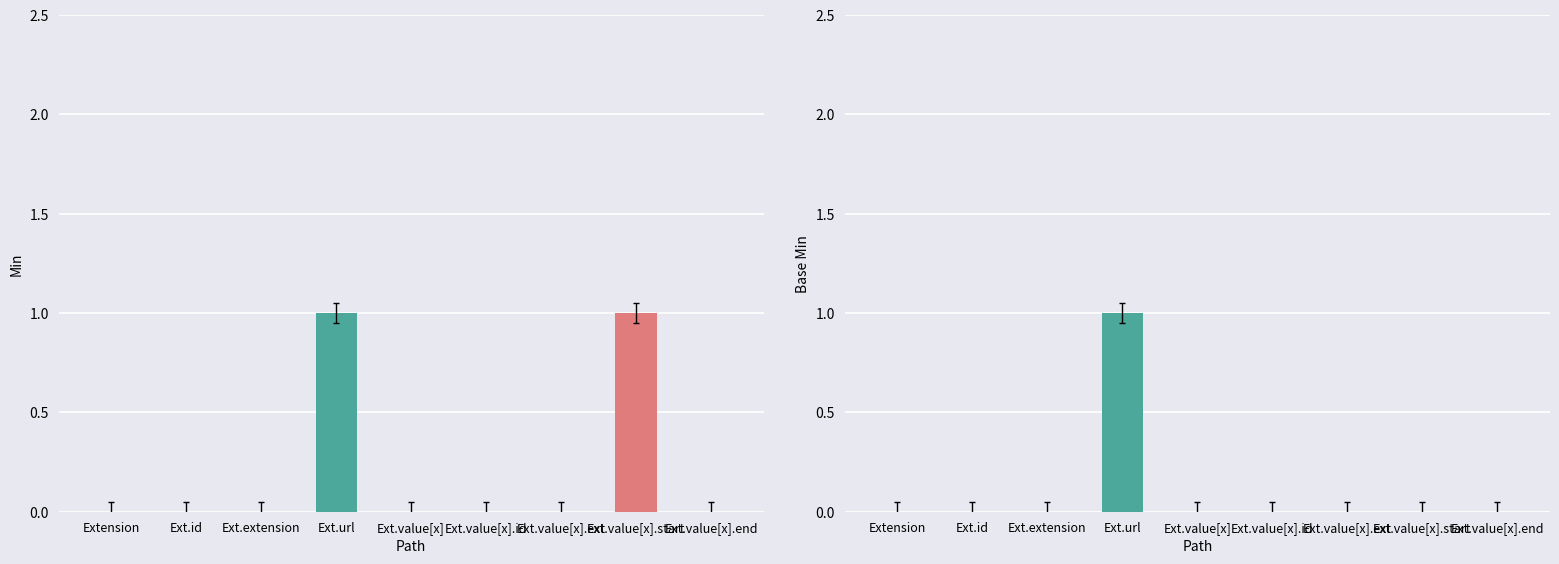

At how many categories does at least one series exceed 0?

2